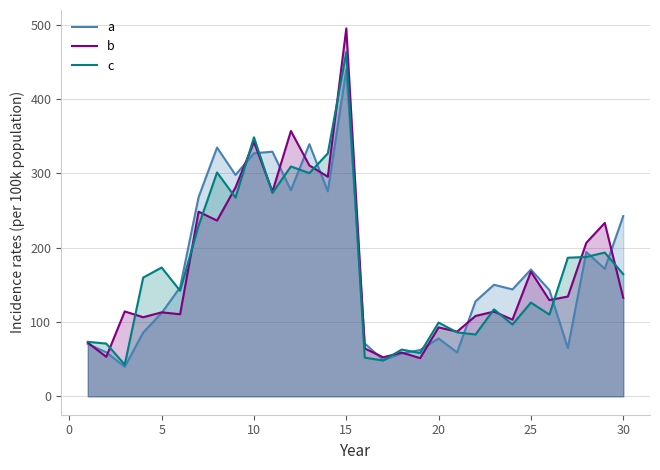

How many values in the a series are below 146?

15